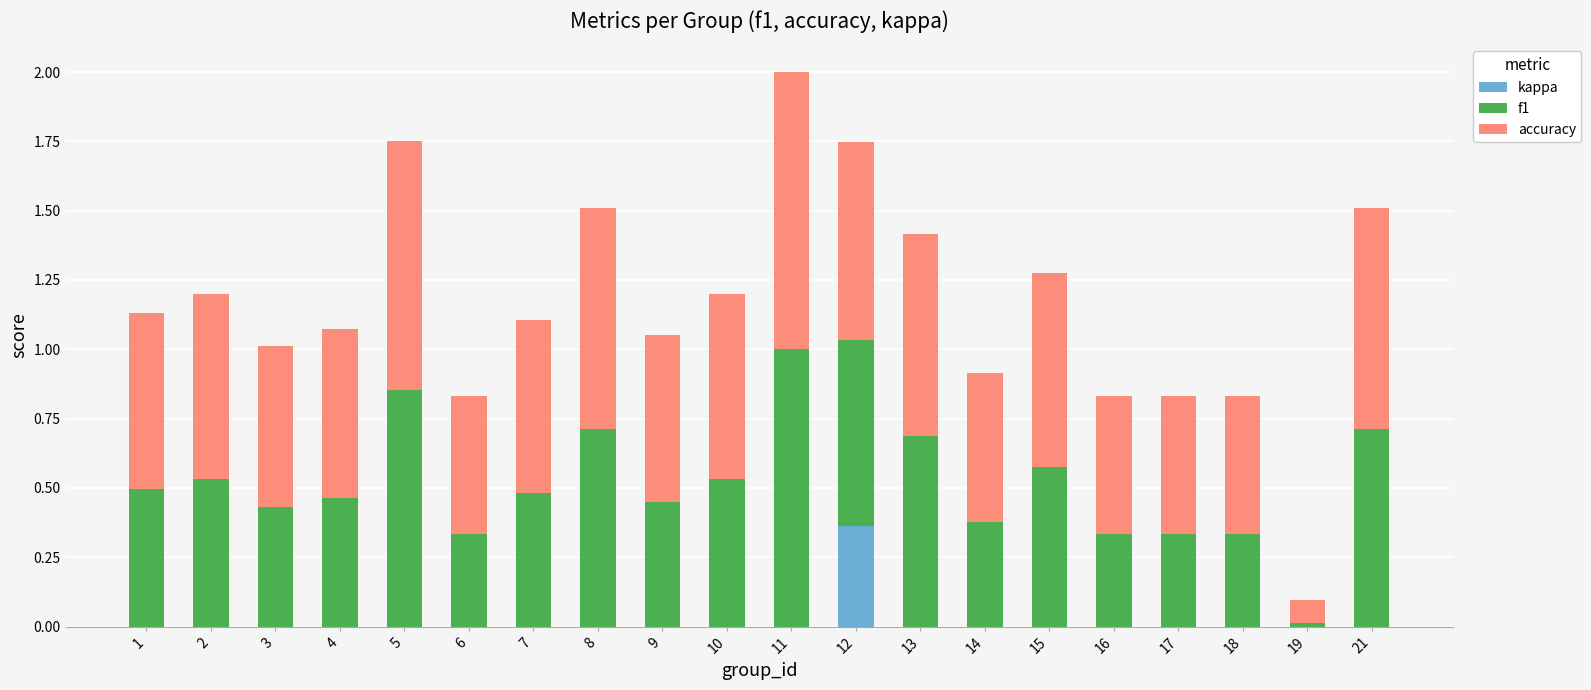

What are all the series names shown in the legend?

kappa, f1, accuracy